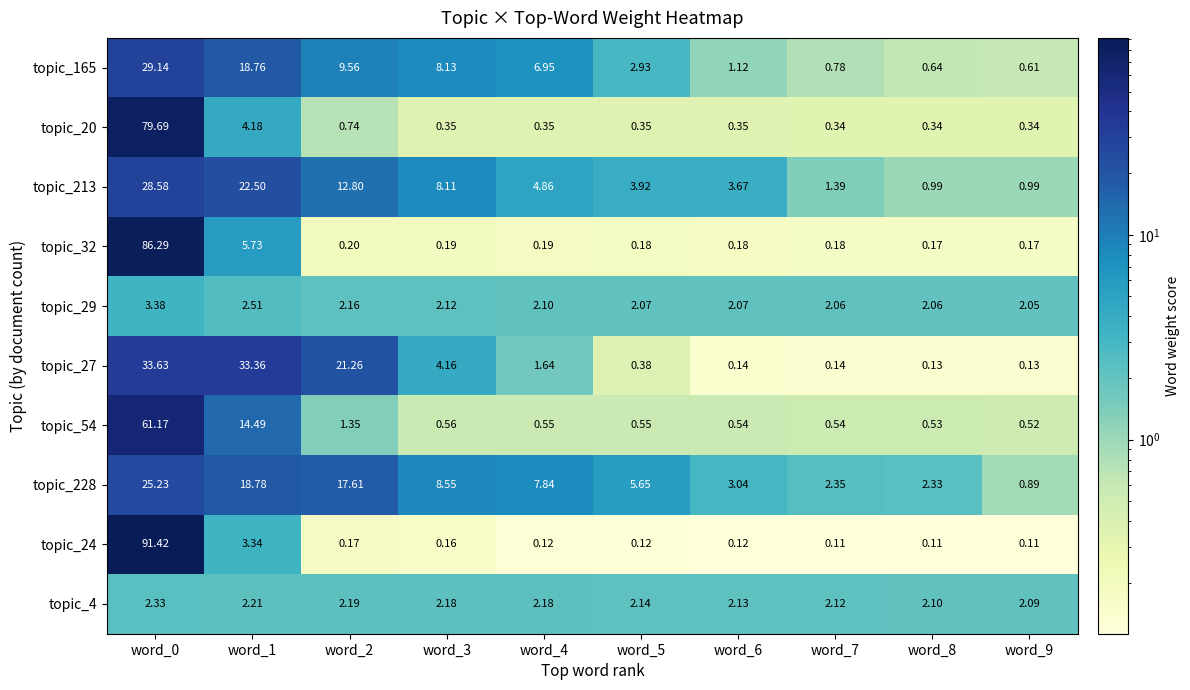

Is the value of topic_4 at word_8 greater than the value of topic_213 at word_2?

No